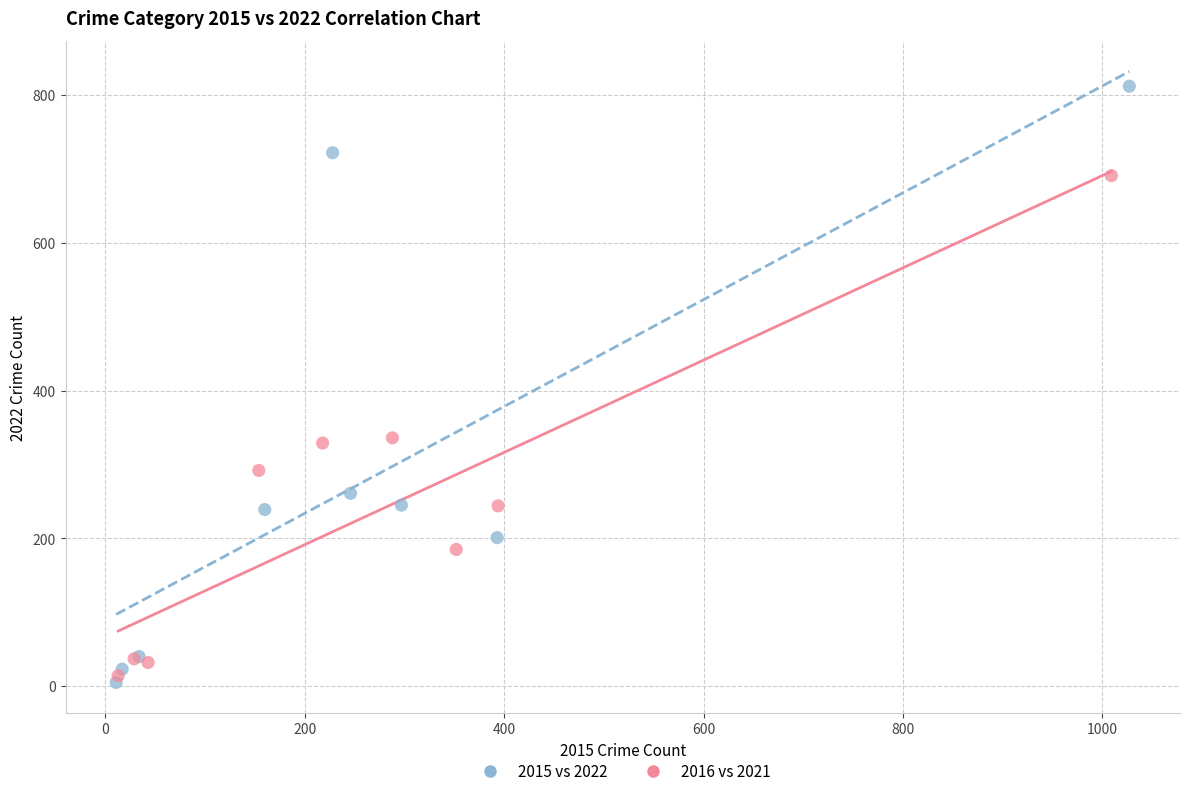

Which series has the largest Y range (max minus min)?

2015 vs 2022